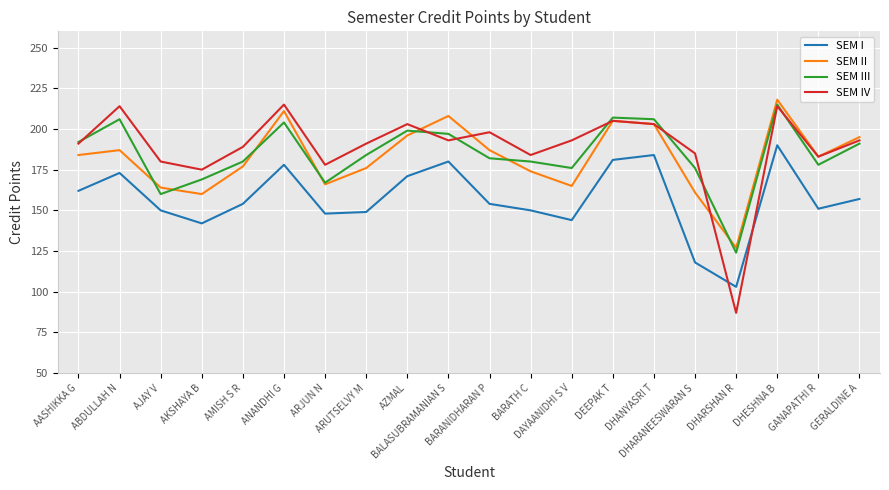

Is the value of SEM III at ARUTSELVY M greater than the value of SEM II at DAYAANIDHI S V?

Yes